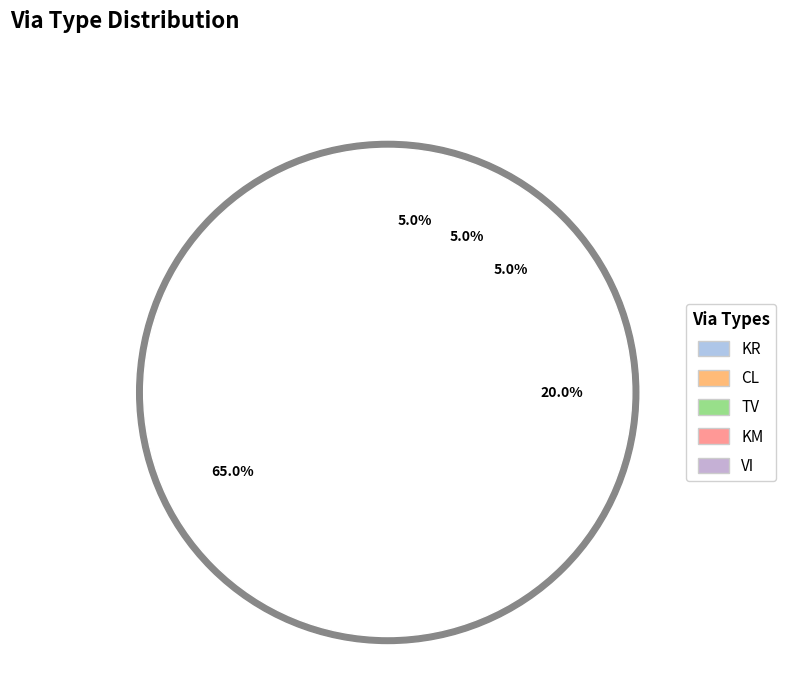

The KM slice represents 1% of the pie. True or false?

False